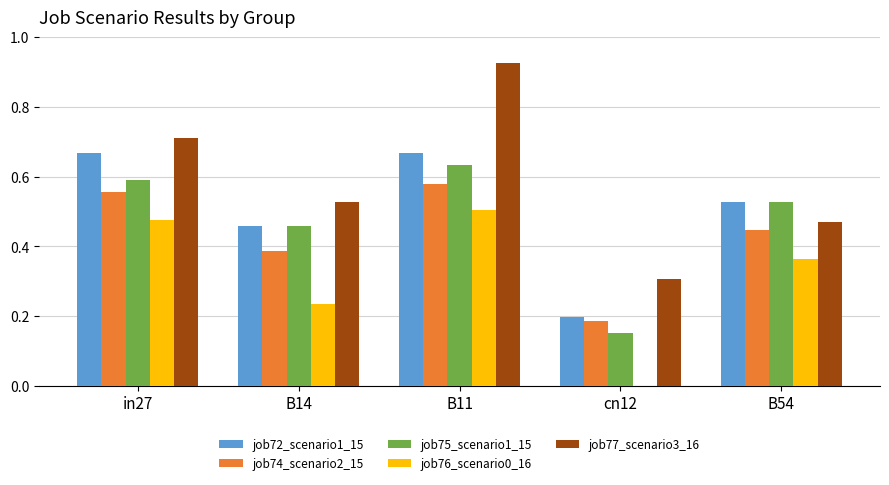

Which category has the highest value across all series?

B11